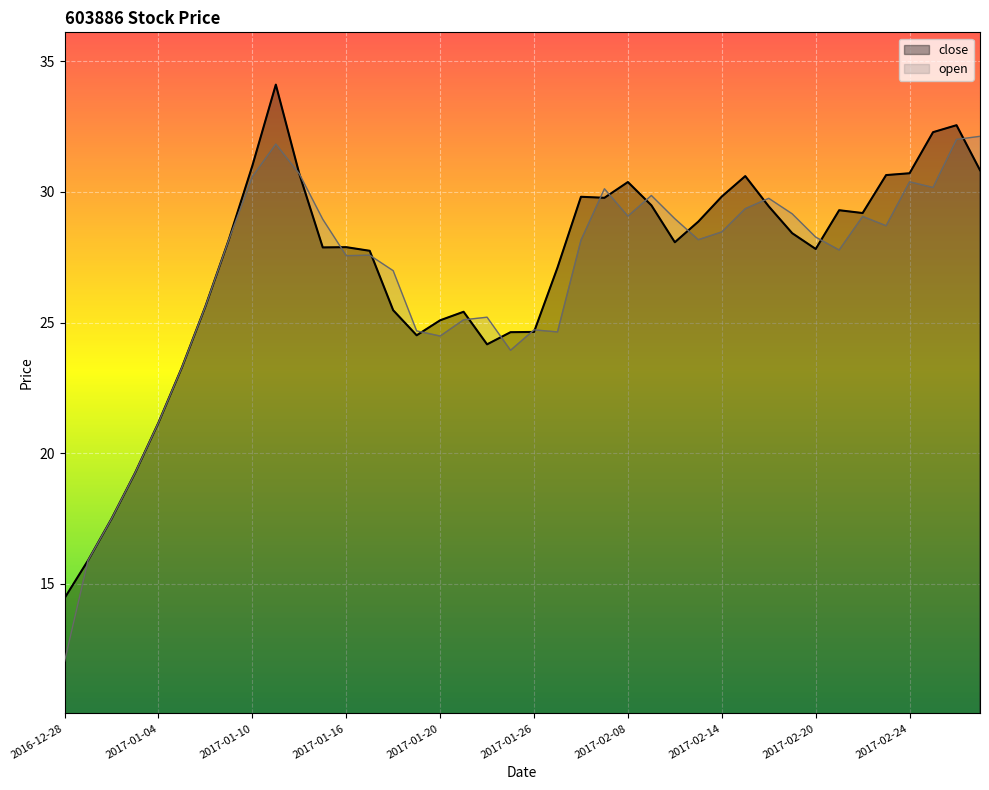

Is it true that the value at 2017-02-08 is 50.7?

False